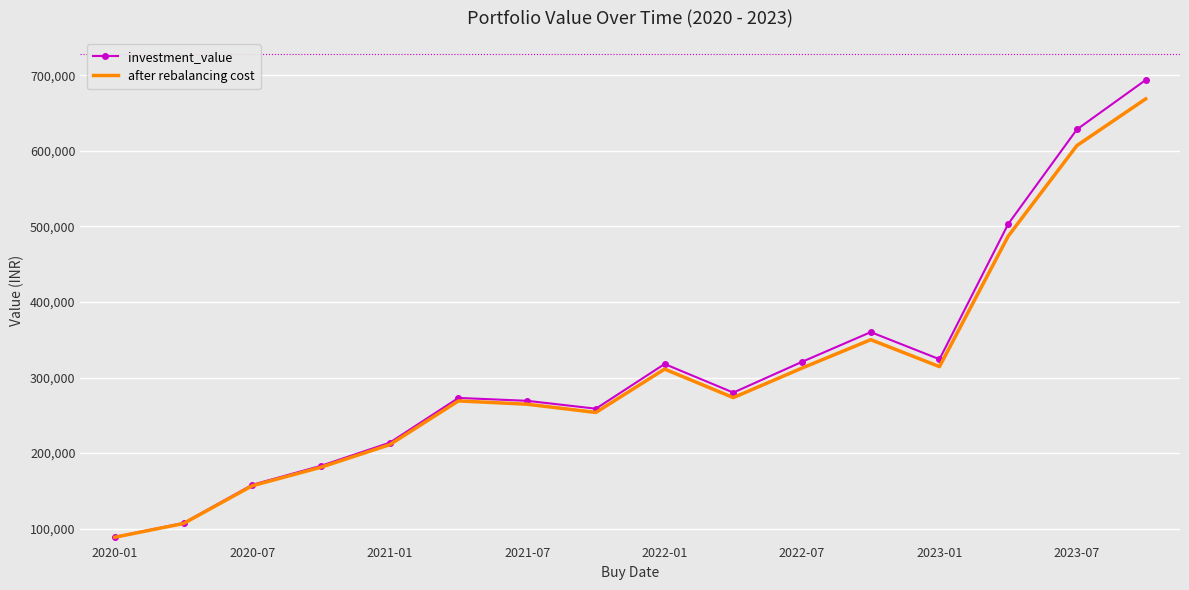

True or false: after rebalancing cost has more than 0 interior local peaks.

True